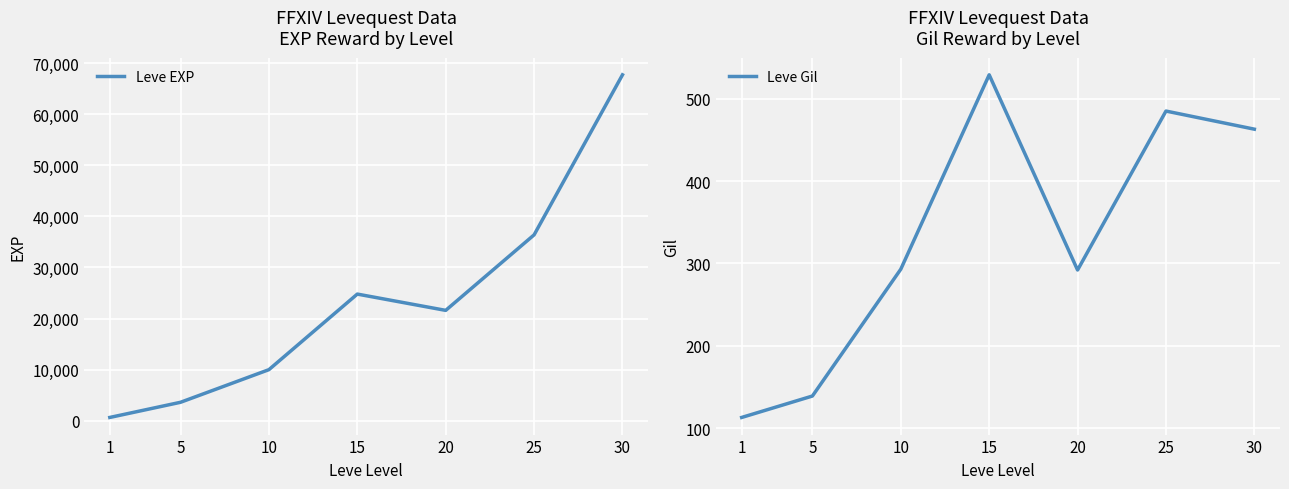

What is the difference between the highest and lowest values at 1?

517